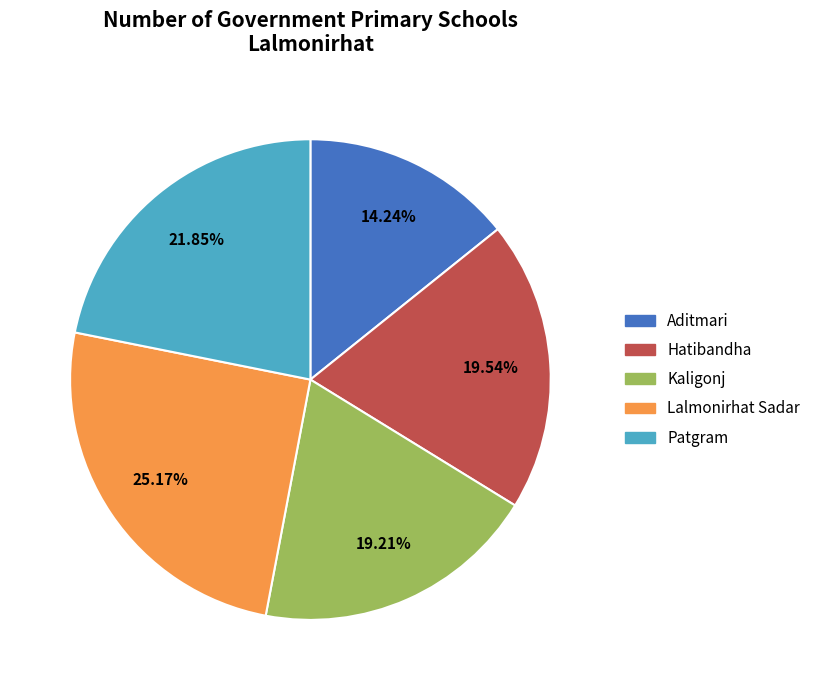

True or false: Hatibandha accounts for 31% of the total.

False